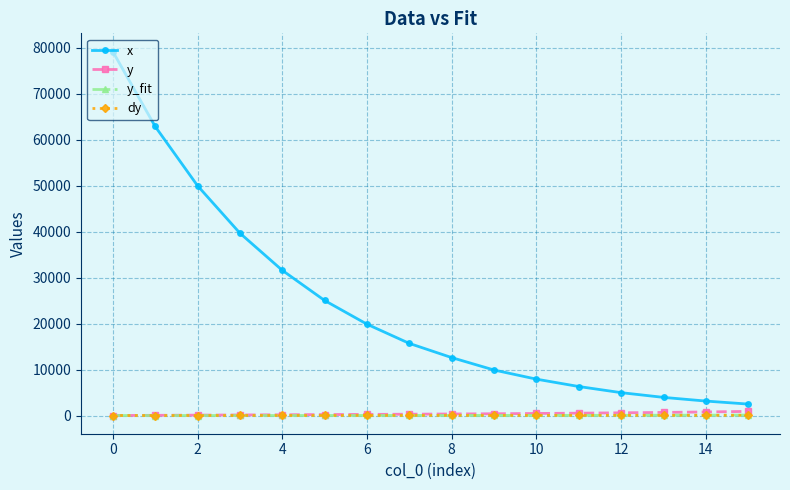

True or false: x and y_fit cross at least once.

False